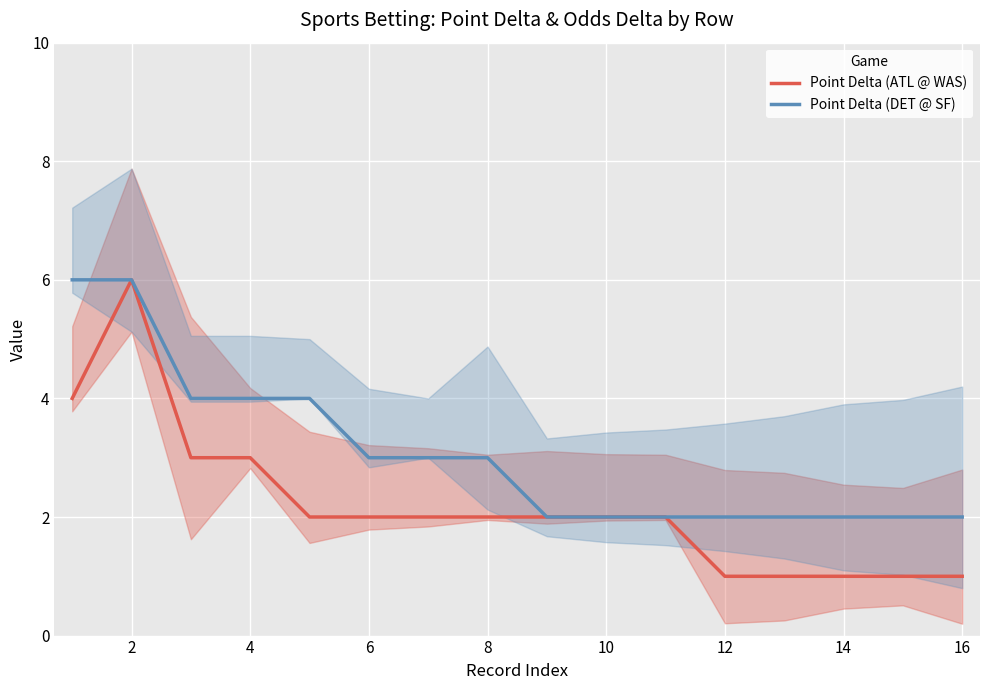

Which series has the largest total across all categories?

Point Delta (DET @ SF)